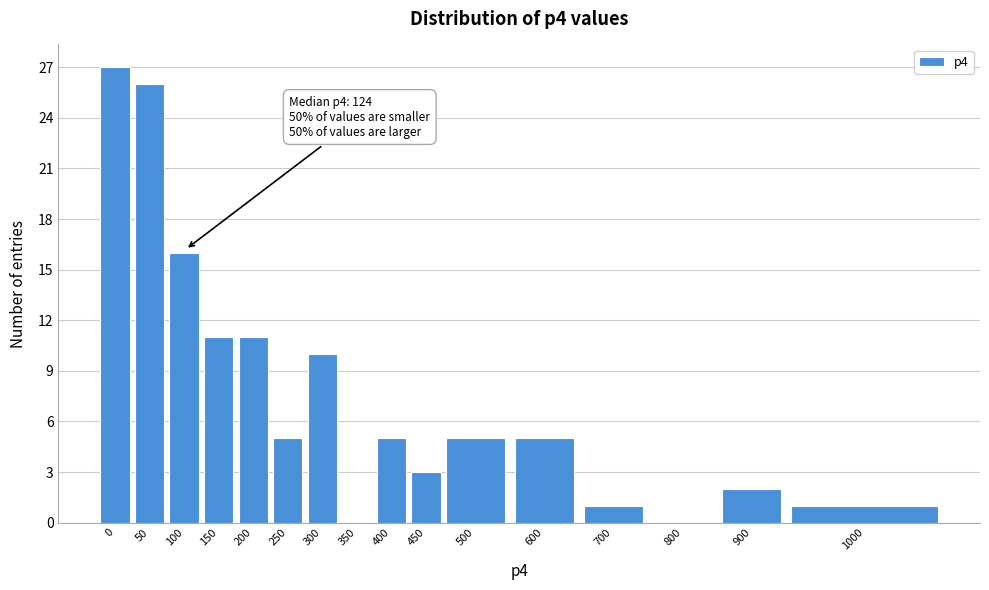

Reading left to right, extract all data points from this chart.

0=27	50=26	100=16	150=11	200=11	250=5	300=10	350=0	400=5	450=3	500=5	600=5	700=1	800=0	900=2	1000=1